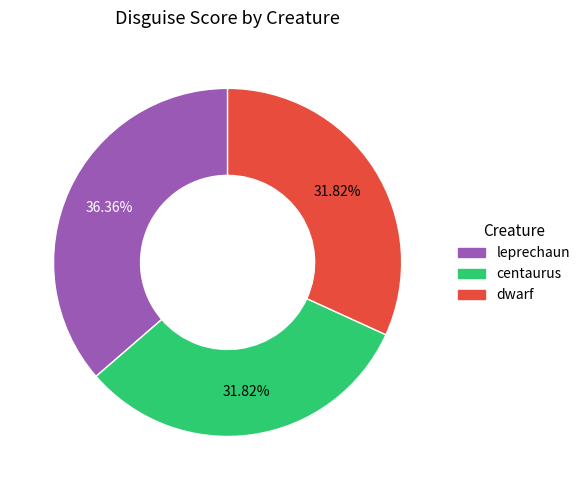

Which category has the biggest portion of the pie?

leprechaun